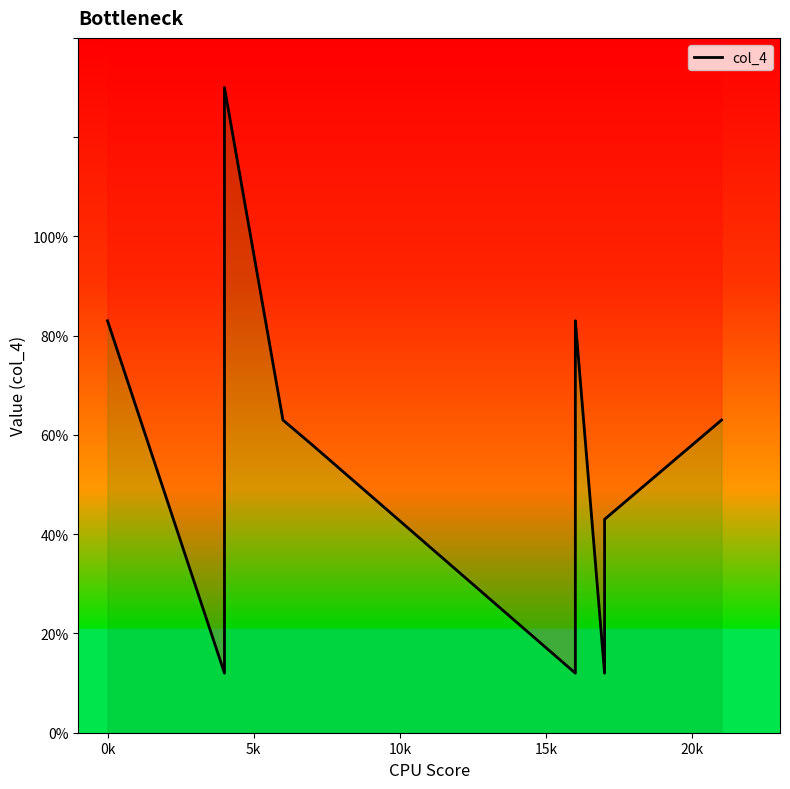

How many distinct data groups are displayed?

1